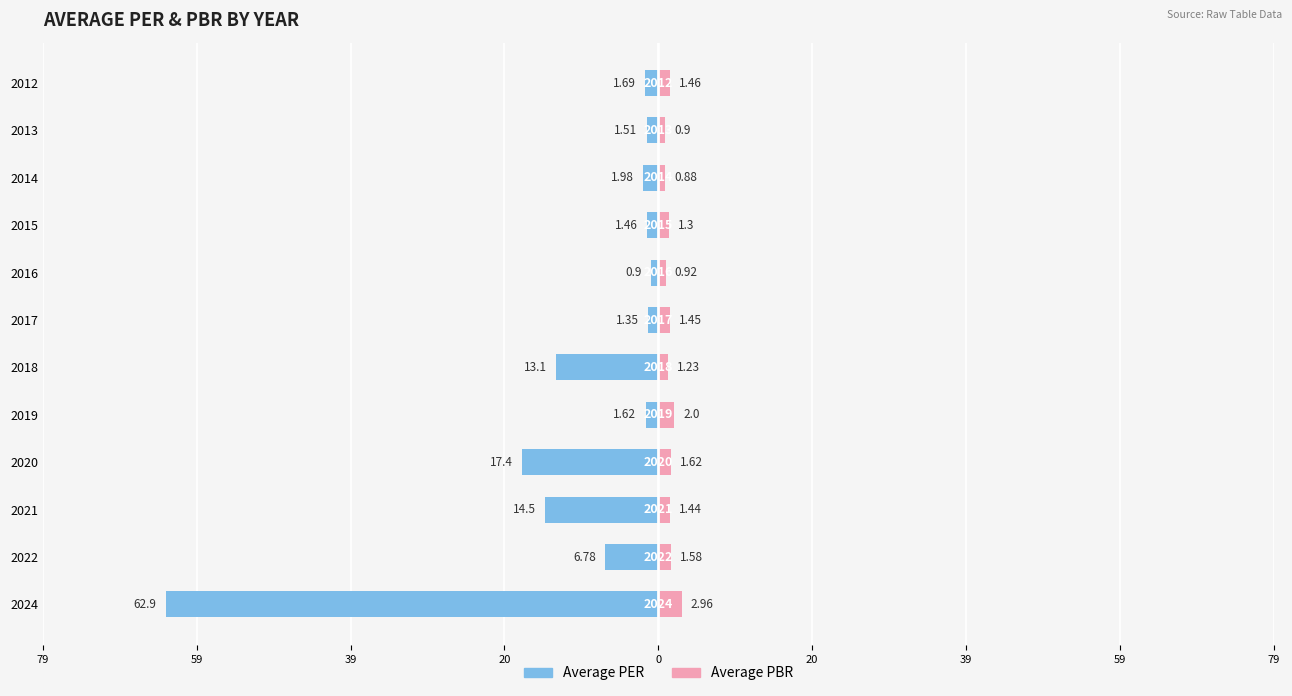

How many categories are shown in the chart?

12